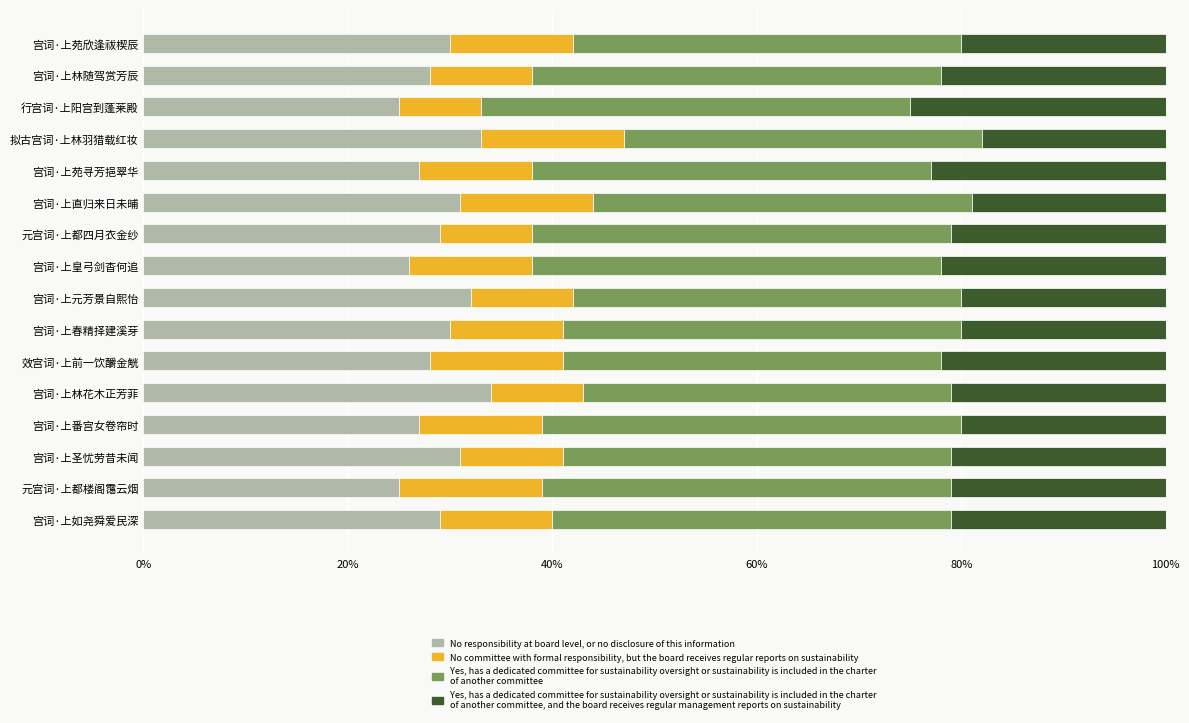

The No responsibility at board level, or no disclosure of this information series shows 0.5 at 13. True or false?

False